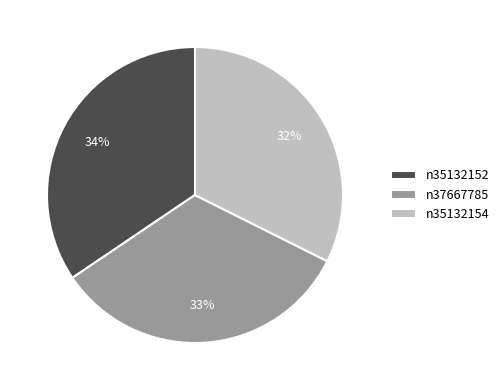

Which category has the smallest portion of the pie?

n35132154